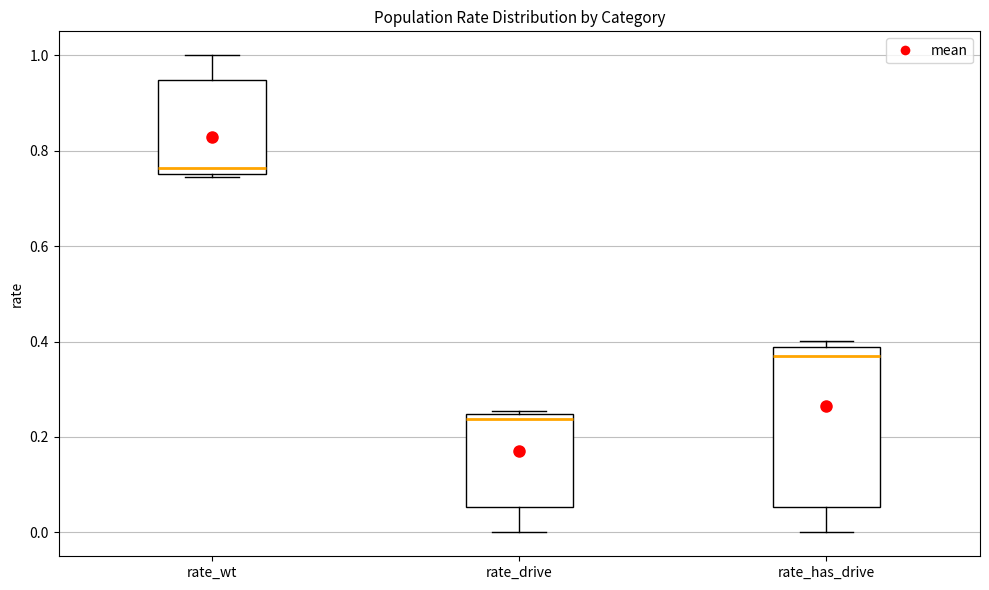

Reading left to right, transcribe this box plot: for each box, give where its median line is, the range the box spans, and where its two whiskers end, as read against the y-axis. The values are not printed on the chart, so give them approximately, as read against the axis.

rate_wt: median 0.76 (just above the box's lower edge), box 0.76 to 0.94, whiskers 0.74 to 1.00
rate_drive: median 0.24 (just below the box's upper edge), box 0.06 to 0.24, whiskers 0.00 to 0.26
rate_has_drive: median 0.38 (just below the box's upper edge), box 0.06 to 0.38, whiskers 0.00 to 0.40